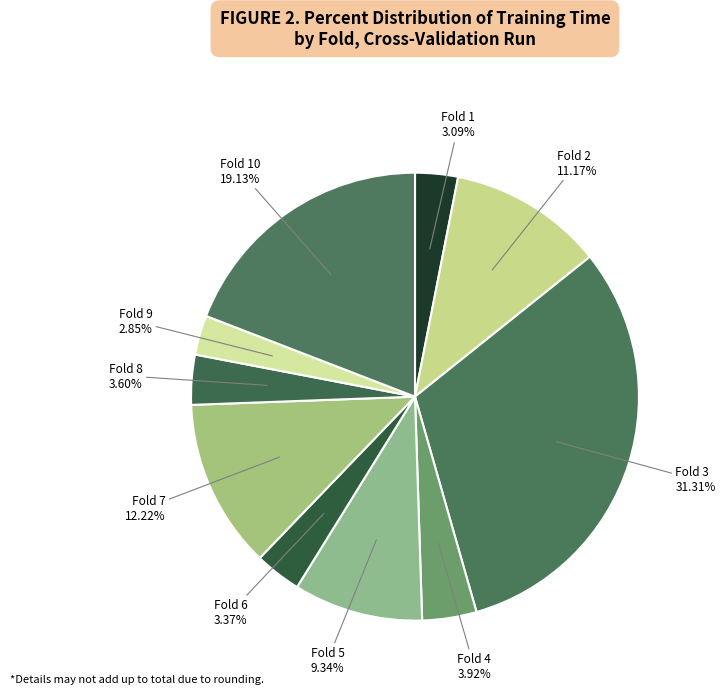

How much of the chart is everything except Fold 6?

96.6%